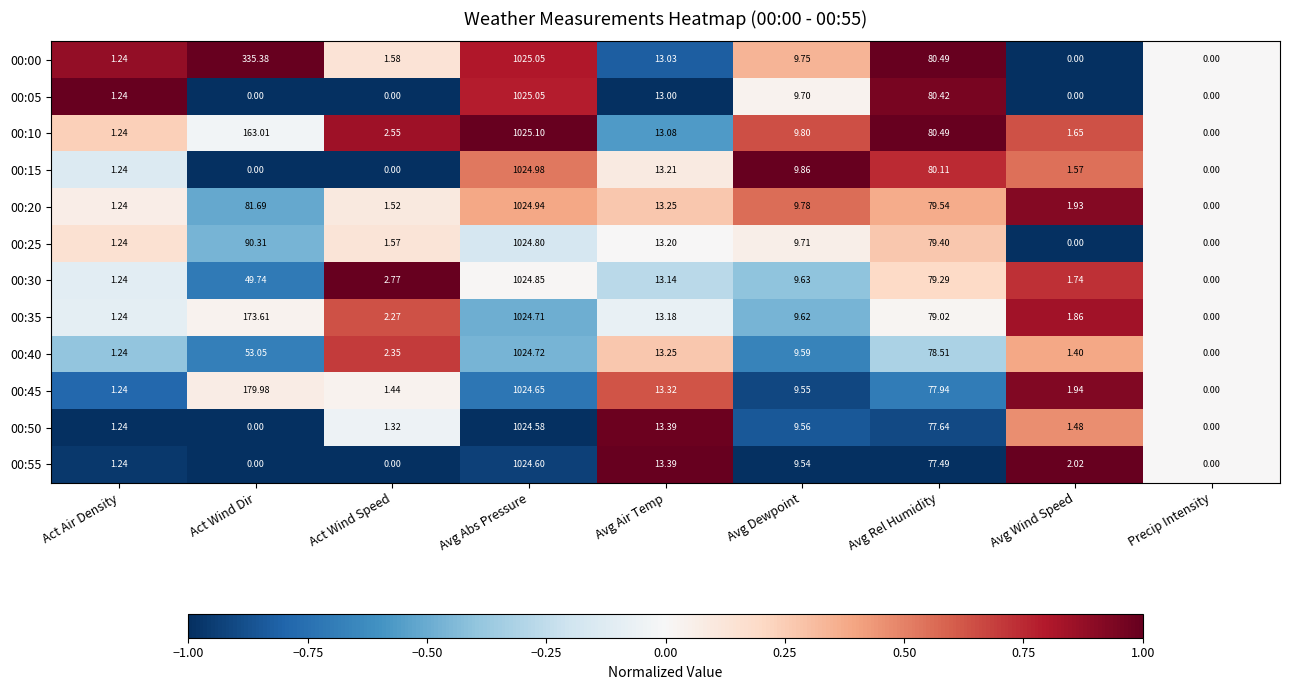

What is the difference between the highest and lowest values at Avg Rel Humidity?

3.0